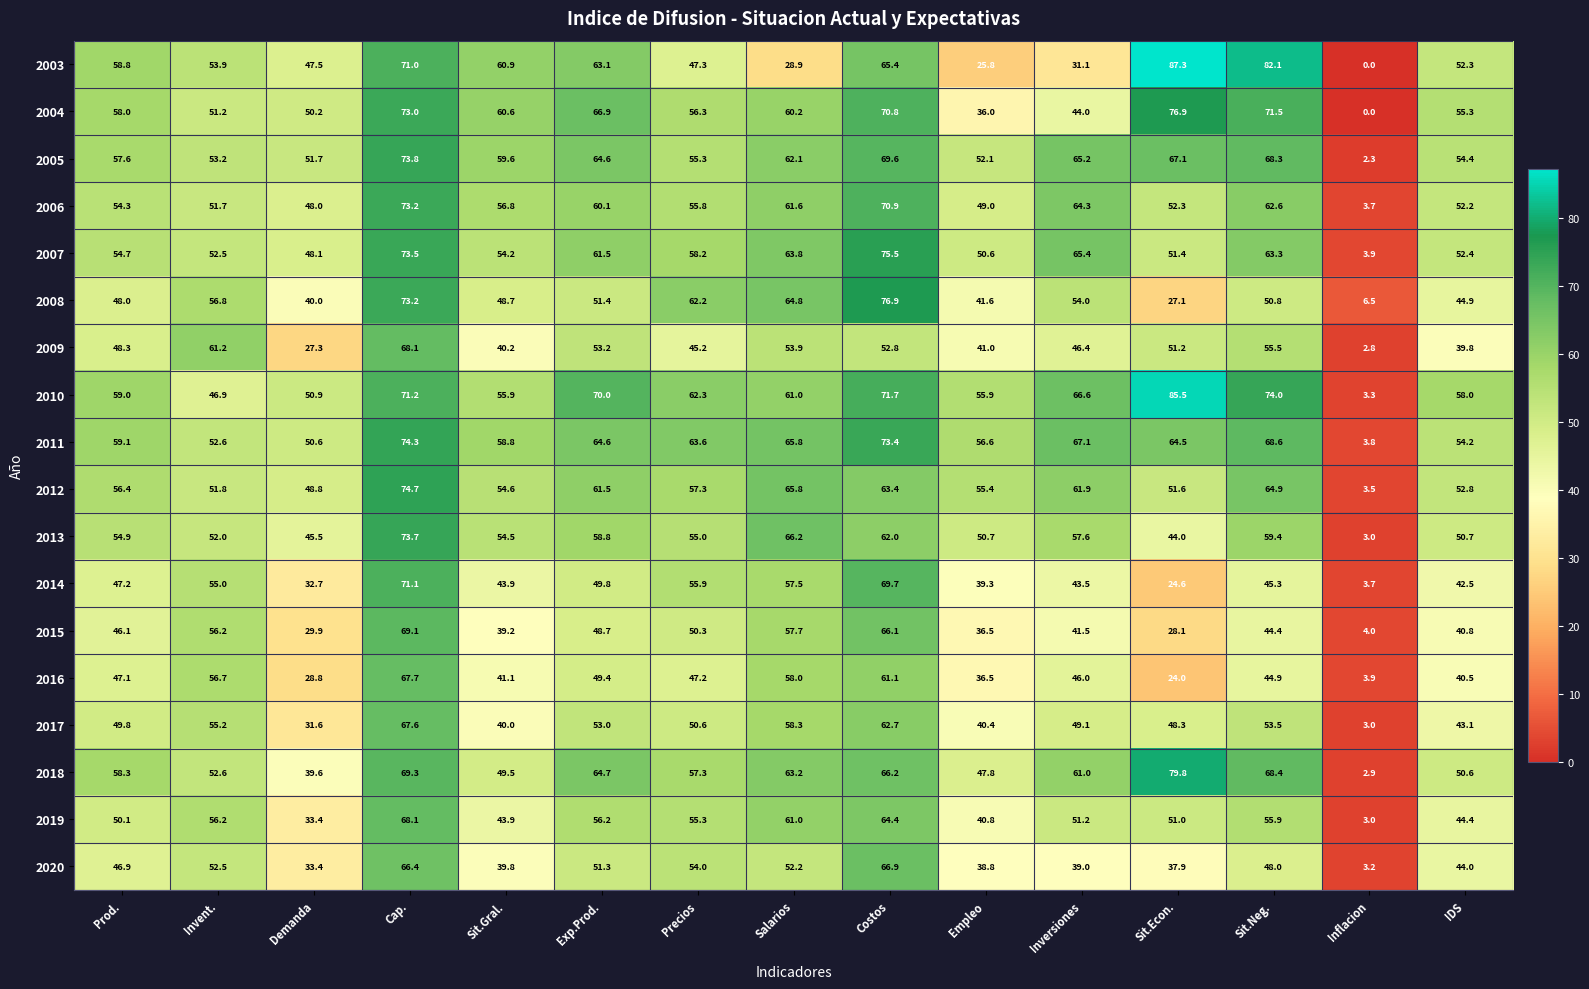

At which label does 2008 first exceed 50?

Invent.